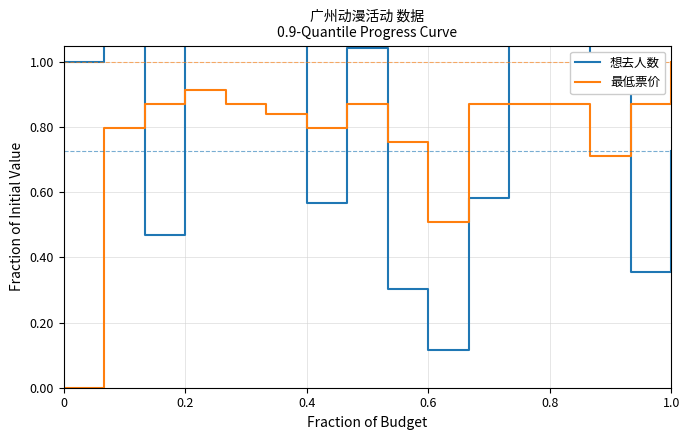

What is the average value of the 想去人数 series?

1.0